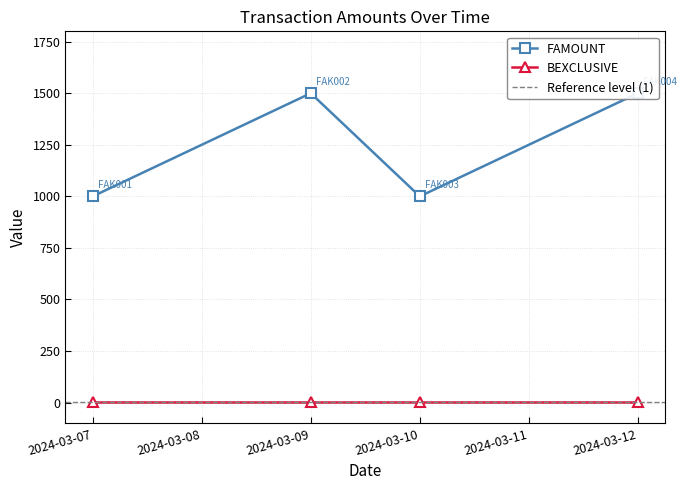

What is the sum of all values?

5000